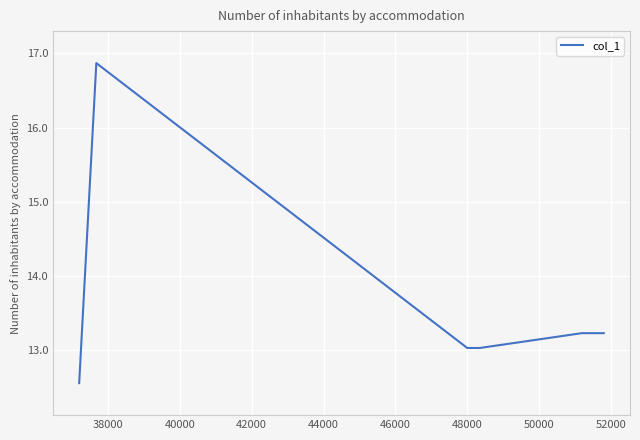

What is the greatest value displayed?

16.9